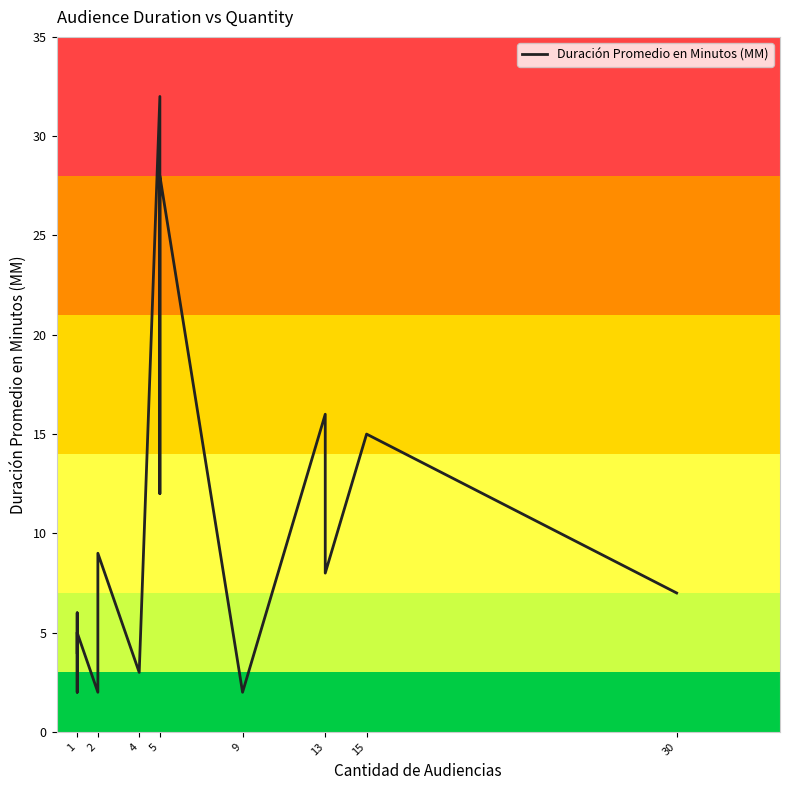

How many points are higher than both their immediate neighbors (excluding endpoints)?

6